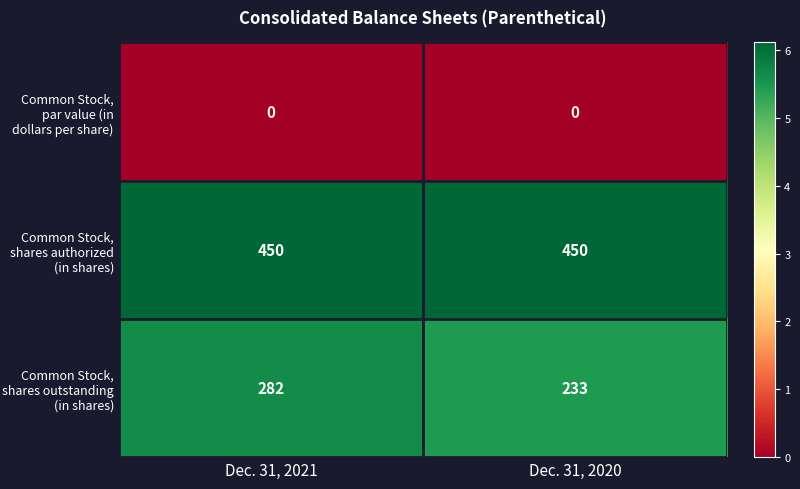

Reading left to right, list all the values displayed in this chart.

Common Stock, par value (in dollars per share): Dec. 31, 2021=0	Dec. 31, 2020=0
Common Stock, shares authorized (in shares): Dec. 31, 2021=450	Dec. 31, 2020=450
Common Stock, shares outstanding (in shares): Dec. 31, 2021=282	Dec. 31, 2020=233